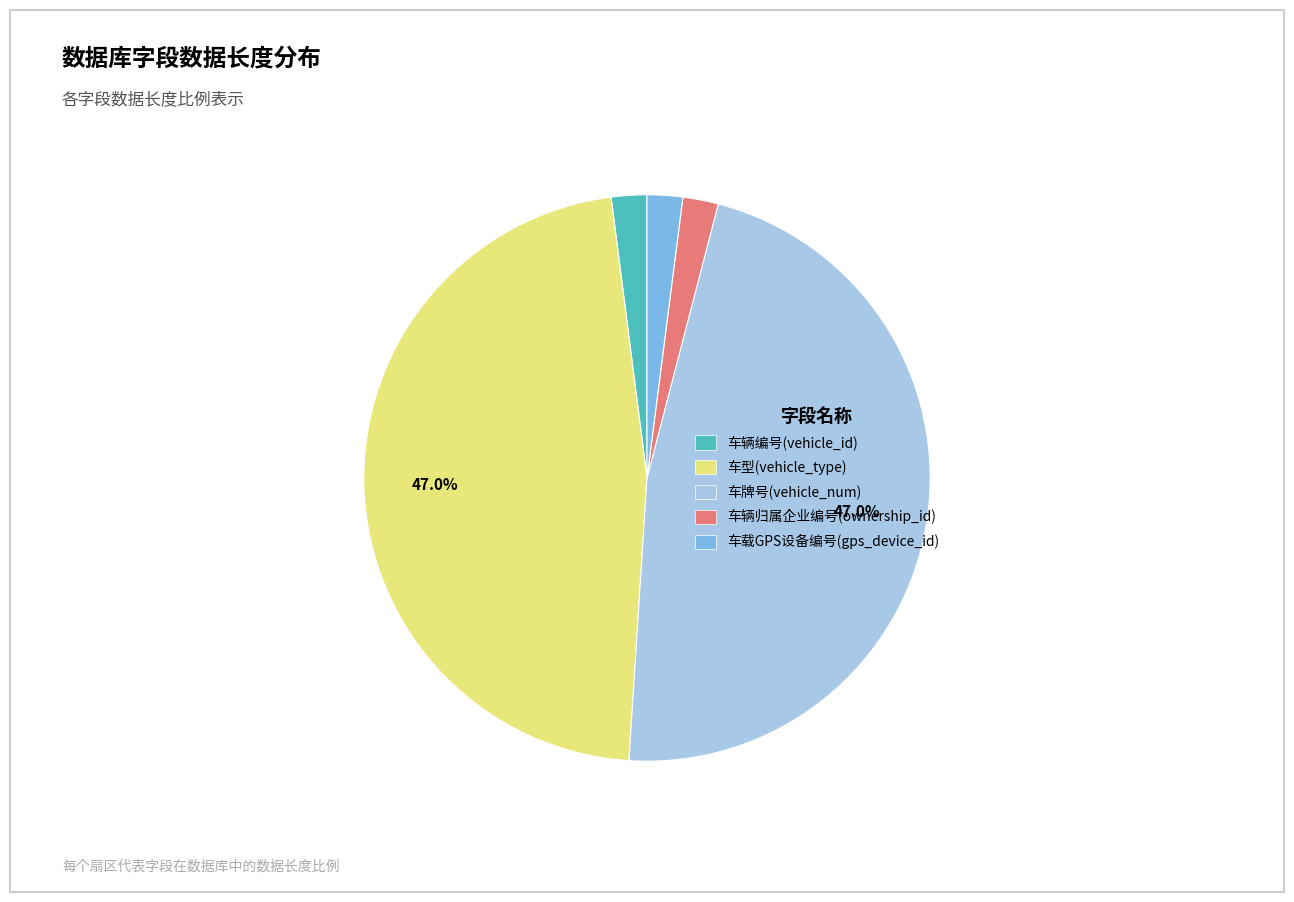

To the nearest percent, what is the combined percentage of 车载GPS设备编号(gps_device_id) and 车牌号(vehicle_num)?

49%